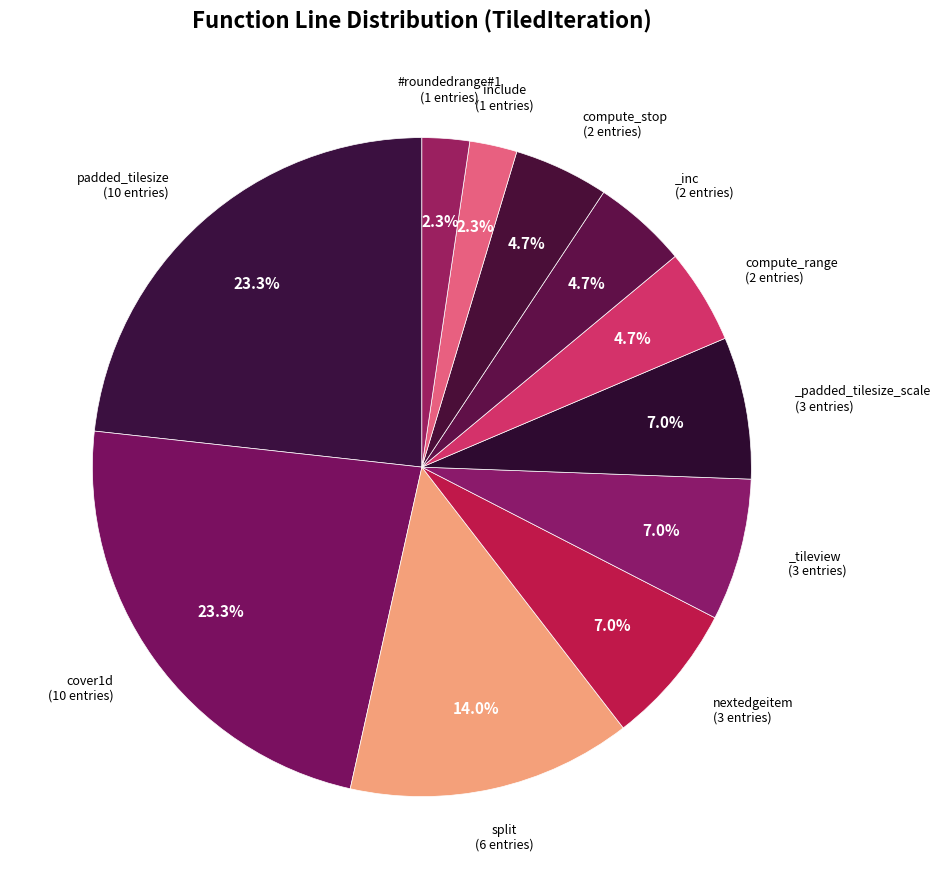

Count the number of slices in the pie.

11